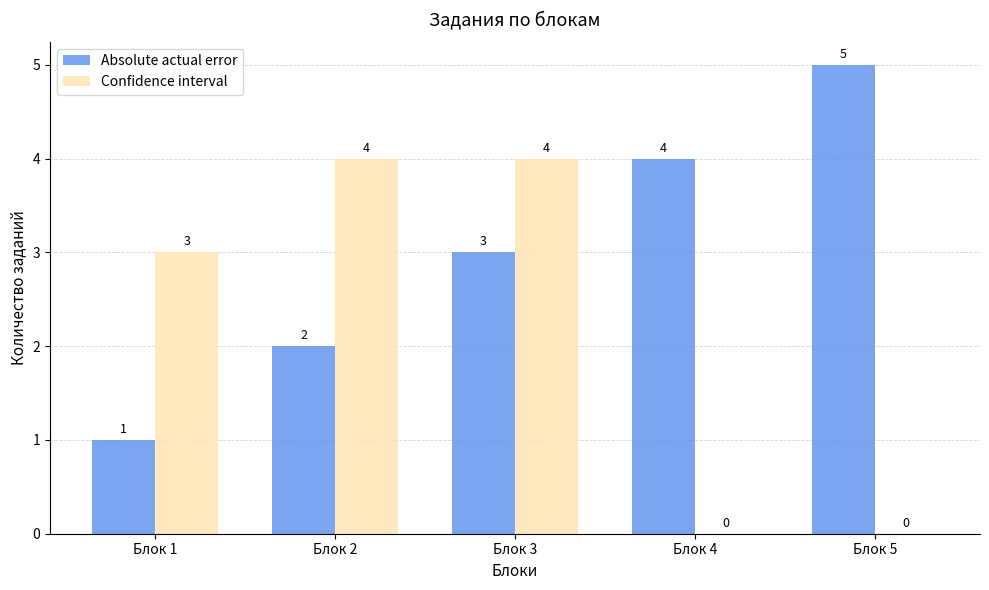

Reading left to right, list all the values displayed in this chart.

Absolute actual error: 1	2	3	4	5
Confidence interval: 3	4	4	0	0